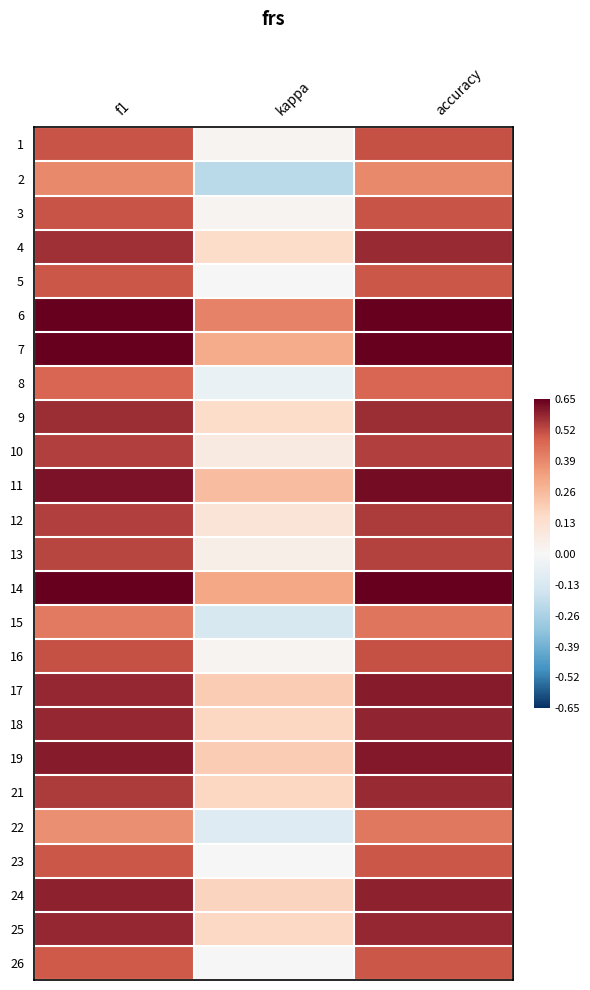

Reading left to right, extract all data points from this chart.

1: f1=0.5	kappa=0.0	accuracy=0.5
2: f1=0.4	kappa=-0.2	accuracy=0.4
3: f1=0.5	kappa=0.0	accuracy=0.5
4: f1=0.6	kappa=0.2	accuracy=0.6
5: f1=0.5	kappa=0.0	accuracy=0.5
6: f1=0.7	kappa=0.4	accuracy=0.7
7: f1=0.7	kappa=0.3	accuracy=0.7
8: f1=0.5	kappa=-0.1	accuracy=0.5
9: f1=0.6	kappa=0.2	accuracy=0.6
10: f1=0.5	kappa=0.1	accuracy=0.5
11: f1=0.6	kappa=0.2	accuracy=0.6
12: f1=0.5	kappa=0.1	accuracy=0.5
13: f1=0.5	kappa=0.1	accuracy=0.5
14: f1=0.7	kappa=0.3	accuracy=0.7
15: f1=0.4	kappa=-0.1	accuracy=0.4
16: f1=0.5	kappa=0.0	accuracy=0.5
17: f1=0.6	kappa=0.2	accuracy=0.6
18: f1=0.6	kappa=0.2	accuracy=0.6
19: f1=0.6	kappa=0.2	accuracy=0.6
21: f1=0.5	kappa=0.2	accuracy=0.6
22: f1=0.4	kappa=-0.1	accuracy=0.4
23: f1=0.5	kappa=0.0	accuracy=0.5
24: f1=0.6	kappa=0.2	accuracy=0.6
25: f1=0.6	kappa=0.2	accuracy=0.6
26: f1=0.5	kappa=0.0	accuracy=0.5